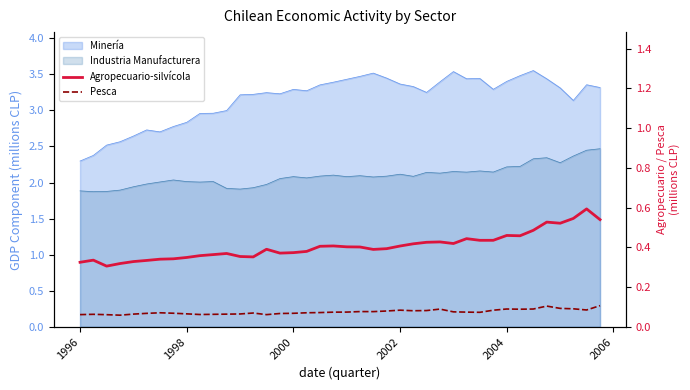

Is the value of Pesca at 1996 greater than the value of Agropecuario-silvícola at 20?

No